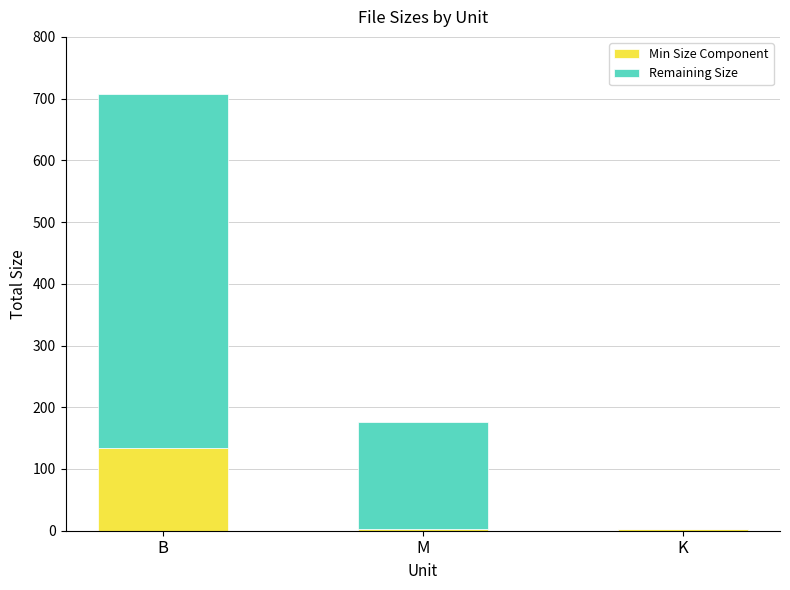

Are the bars horizontal?

No